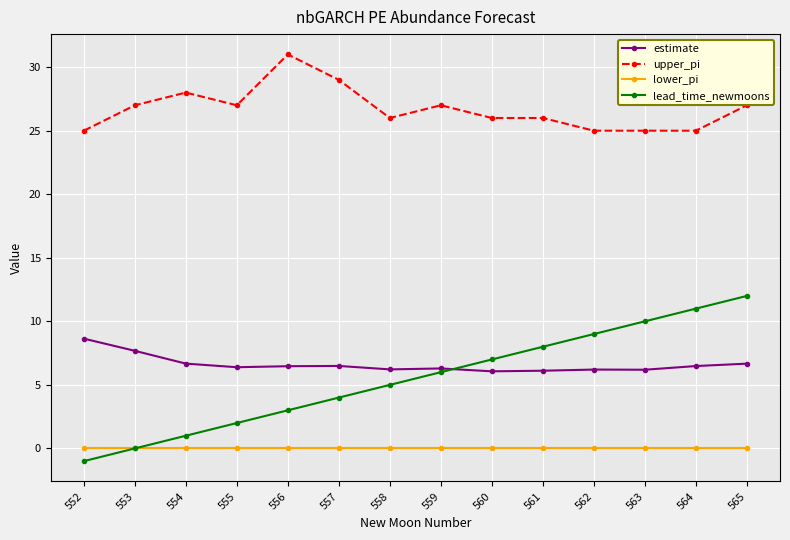

What is the value of the upper_pi point at the 11th from the left?

25.0